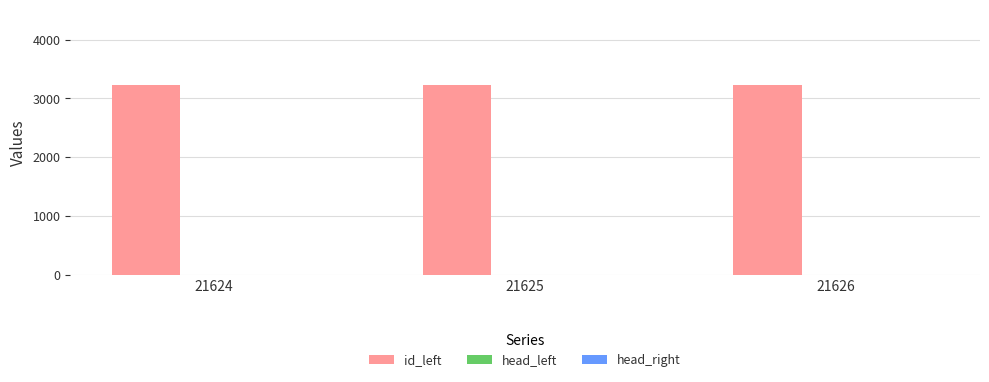

True or false: id_left has a value of 750 at 21625.

False